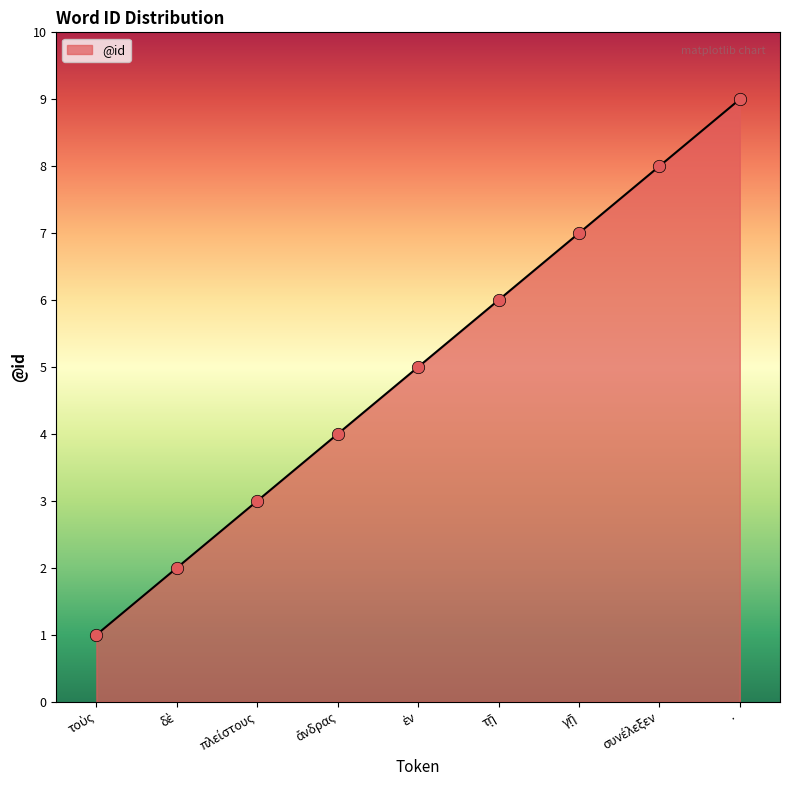

Is it true that the value at · is 9?

True